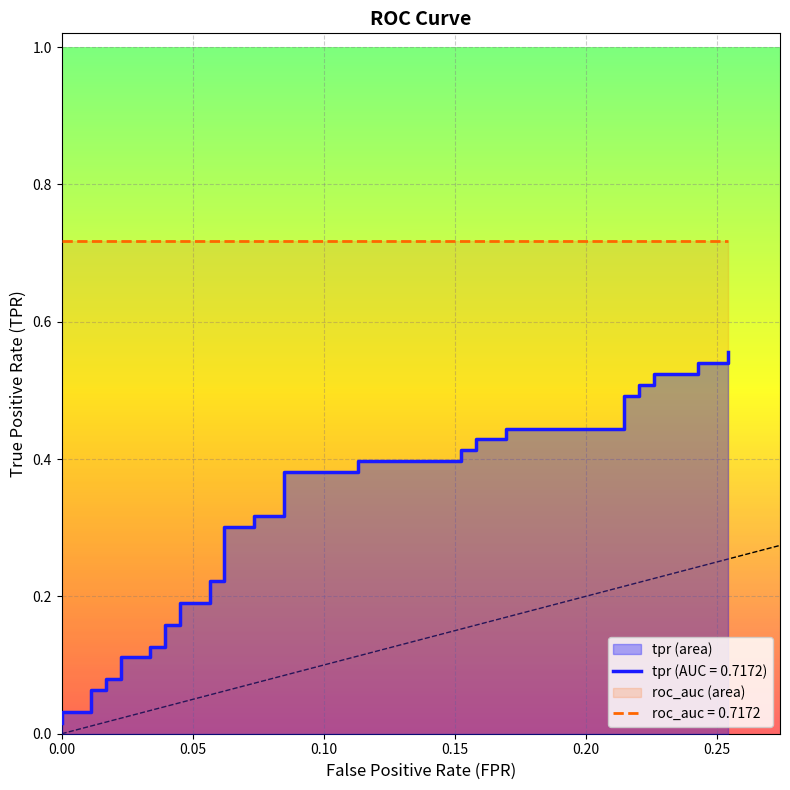

Does the chart display data point markers on the line(s)?

No